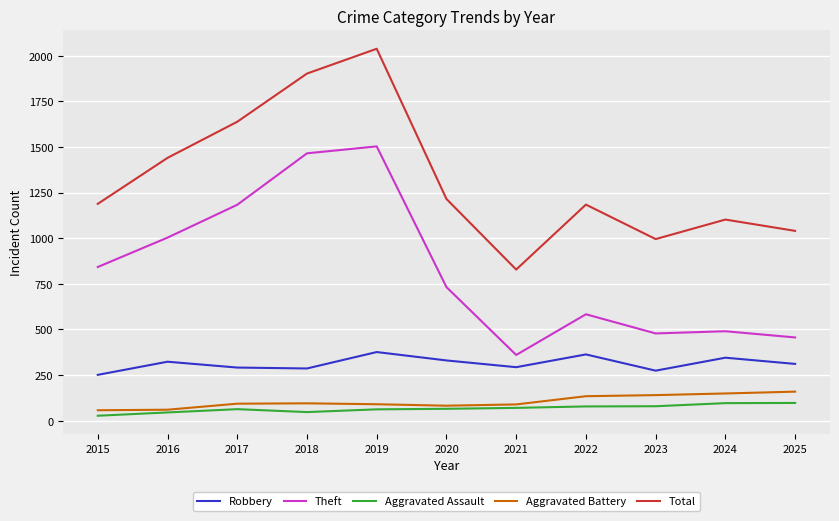

What is the average value of the Aggravated Assault series?

66